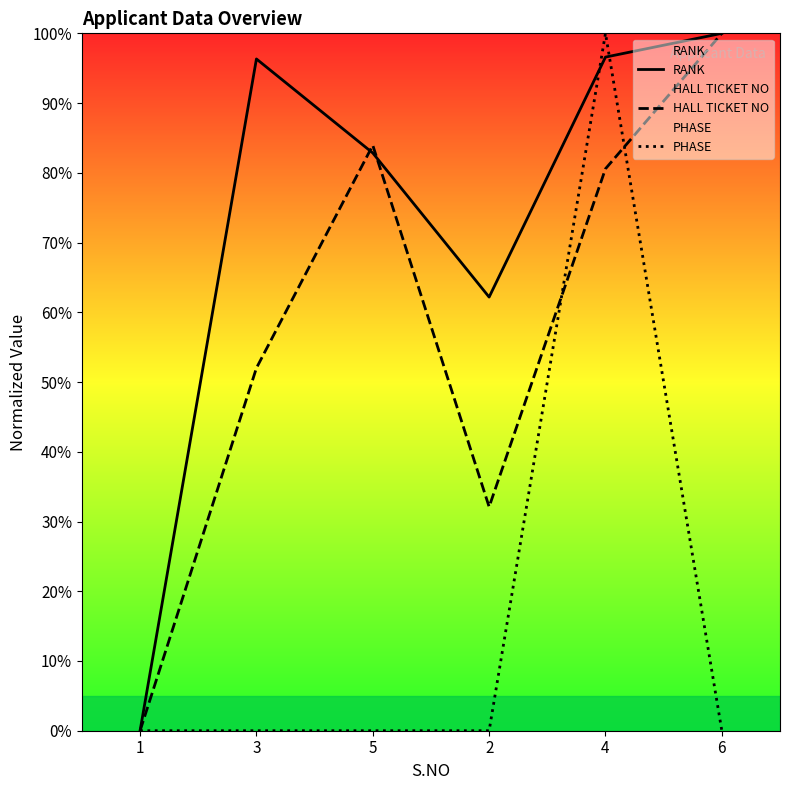

The value of RANK at 6 is 100.0. True or false?

True